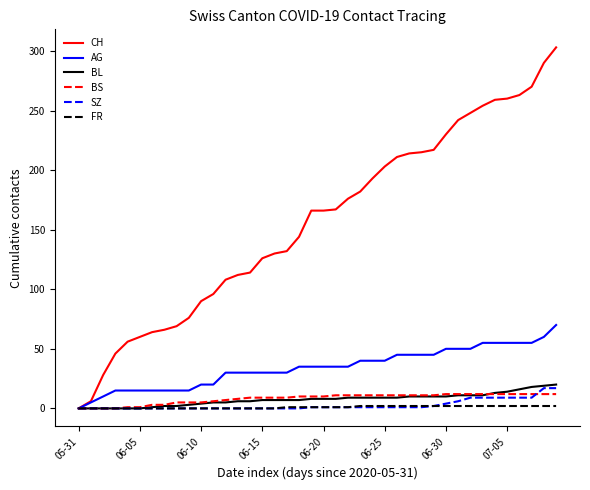

How many positive values does the AG series have?

39